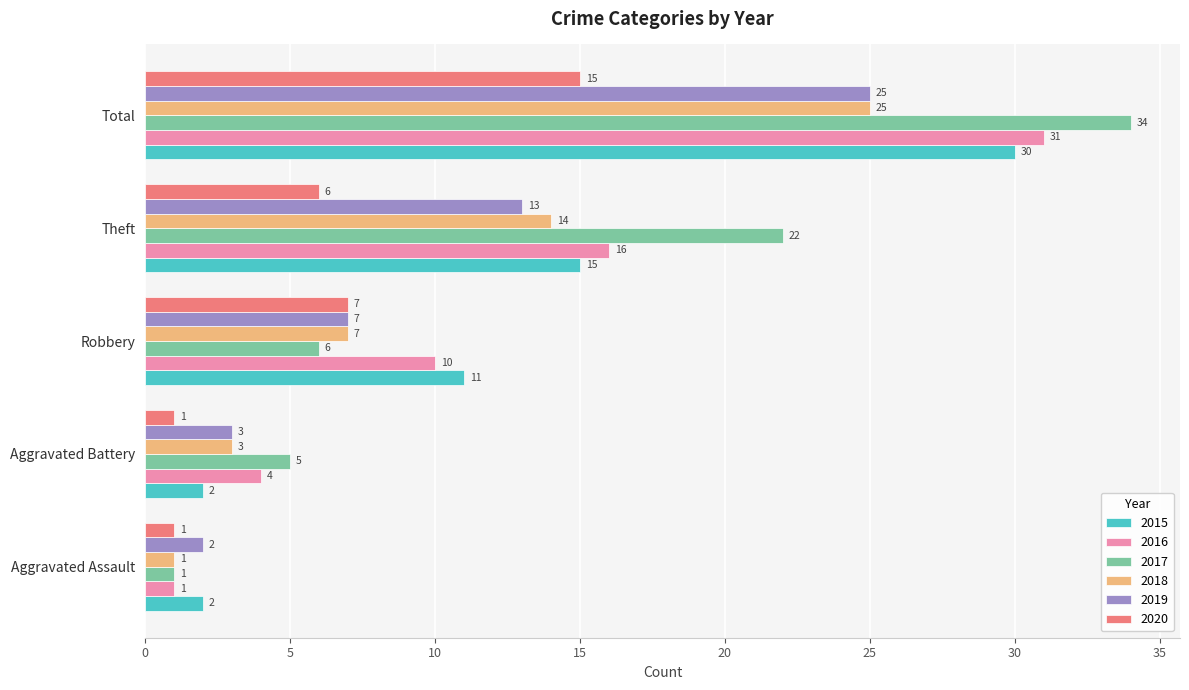

What is the highest value of the 2018 series?

25